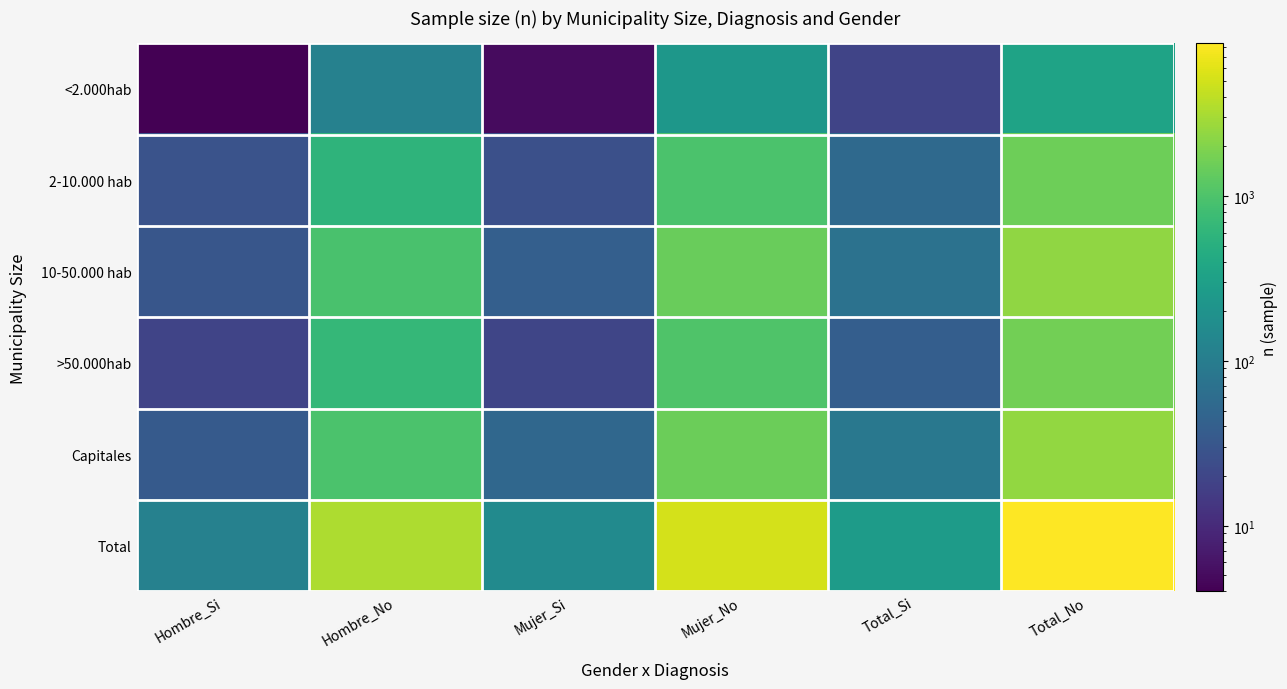

Which series changed the most between Hombre_Si and Total_Si?

Total